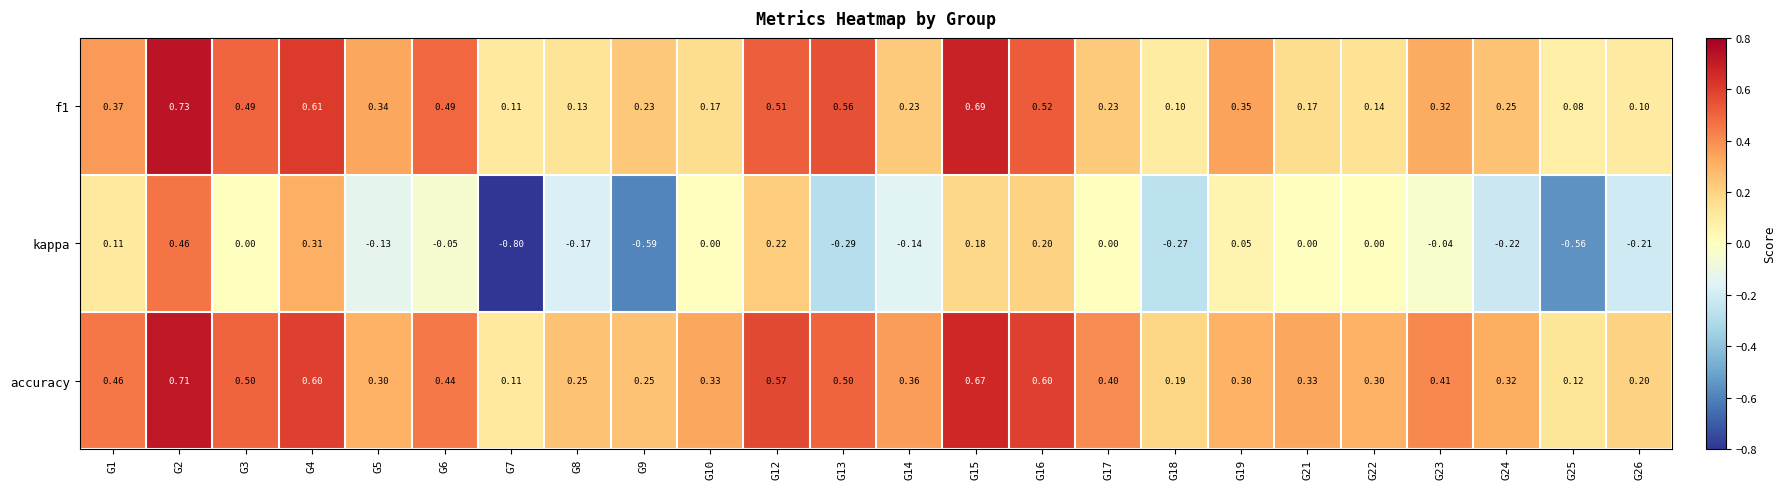

Which series has the largest range (max minus min)?

kappa